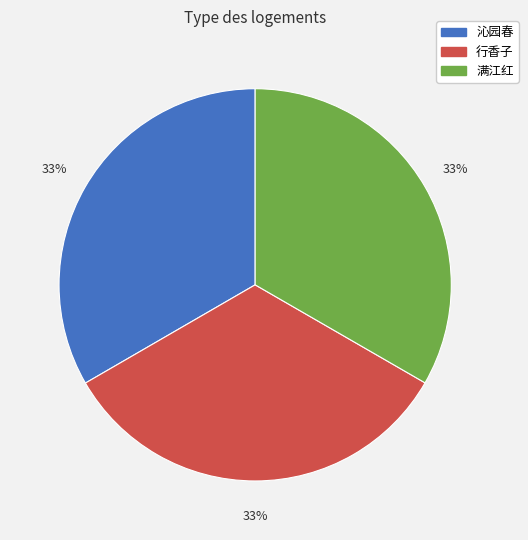

To the nearest percent, what is the average slice percentage?

33%